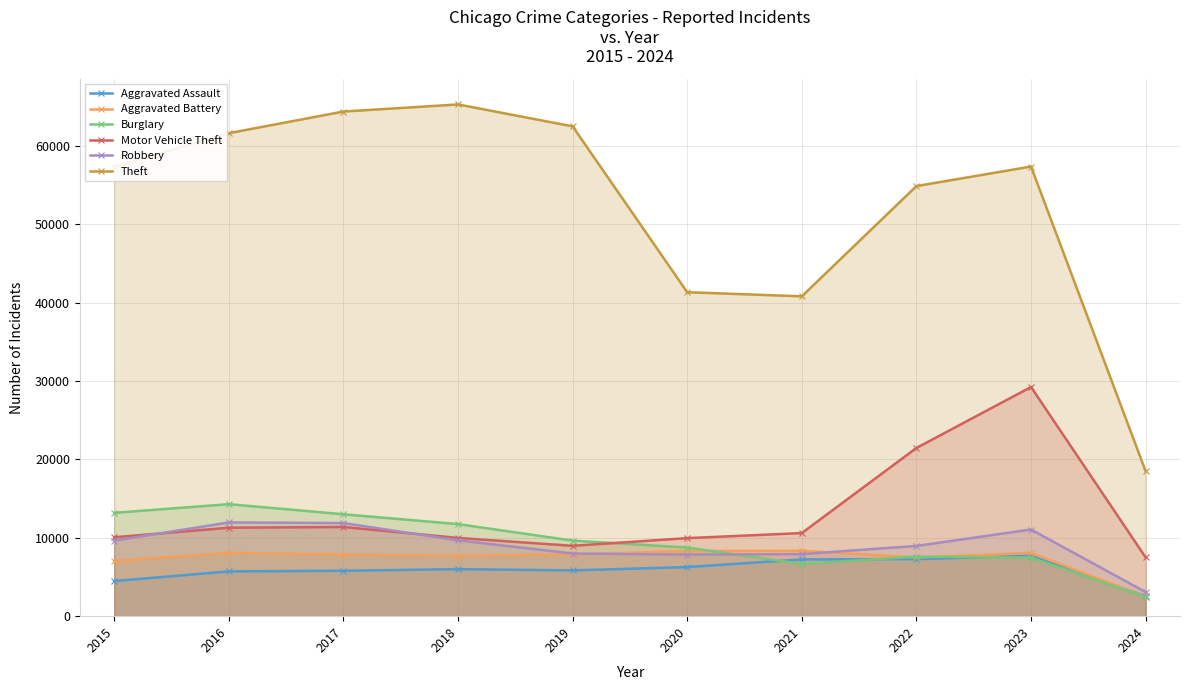

Rank the series by their maximum value, from highest to lowest.

Theft, Motor Vehicle Theft, Burglary, Robbery, Aggravated Battery, Aggravated Assault